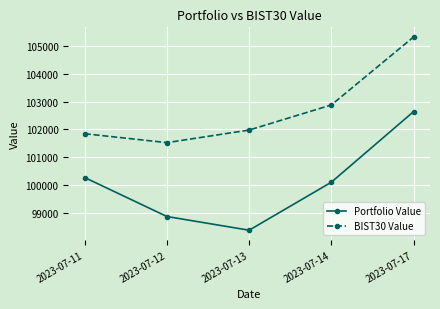

At how many categories does at least one series exceed 102171?

2